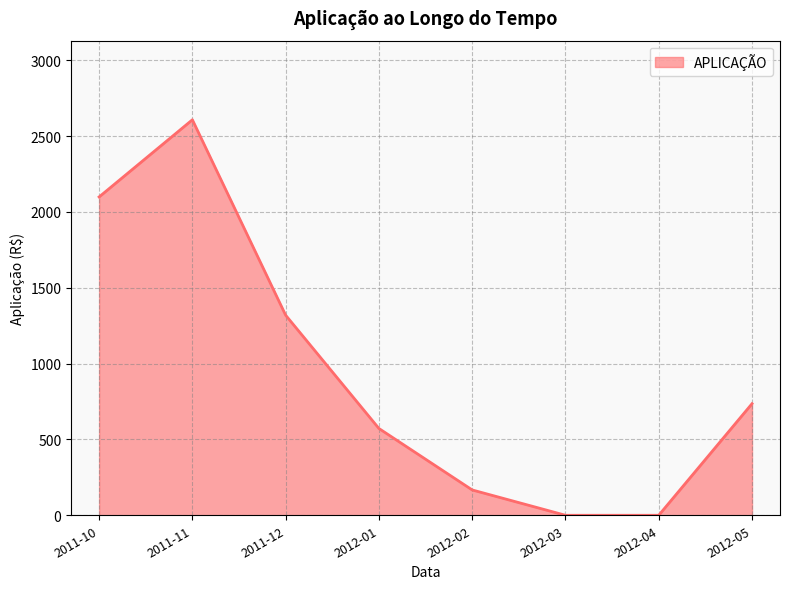

At which category does the data reach its first local peak?

2011-11